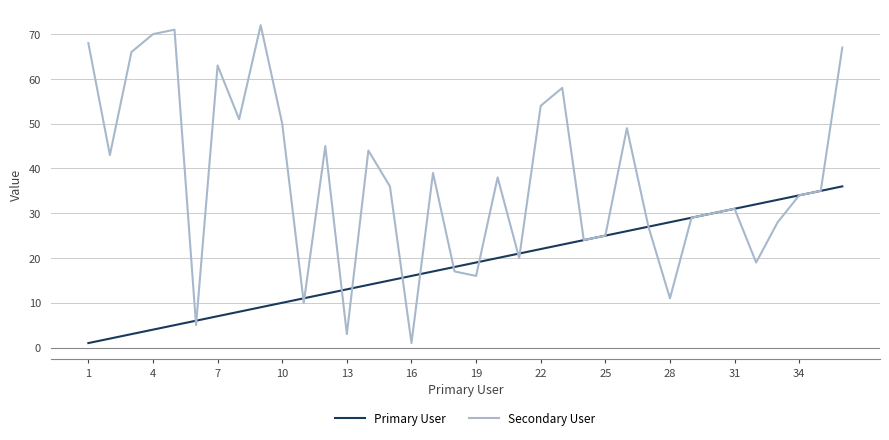

Rank the series by their maximum value, from highest to lowest.

Secondary User, Primary User